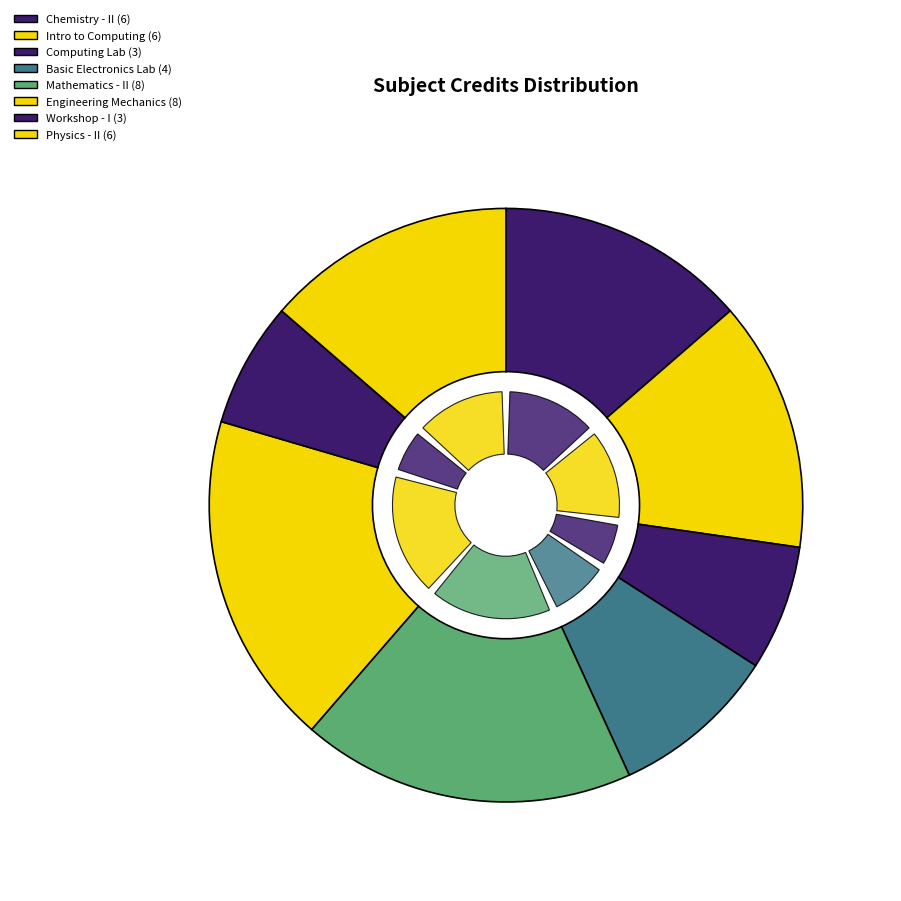

Is Computing Laboratory the majority of the pie?

No